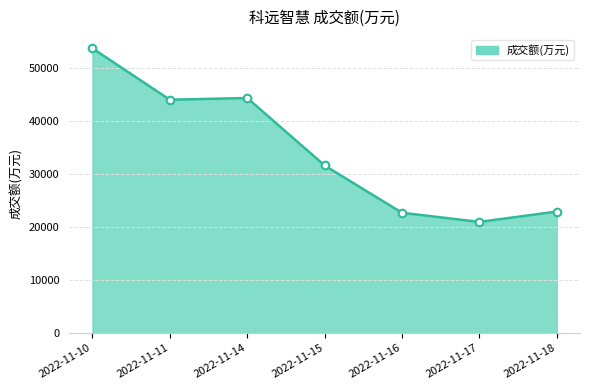

Which has a higher value, 2022-11-11 or 2022-11-10?

2022-11-10